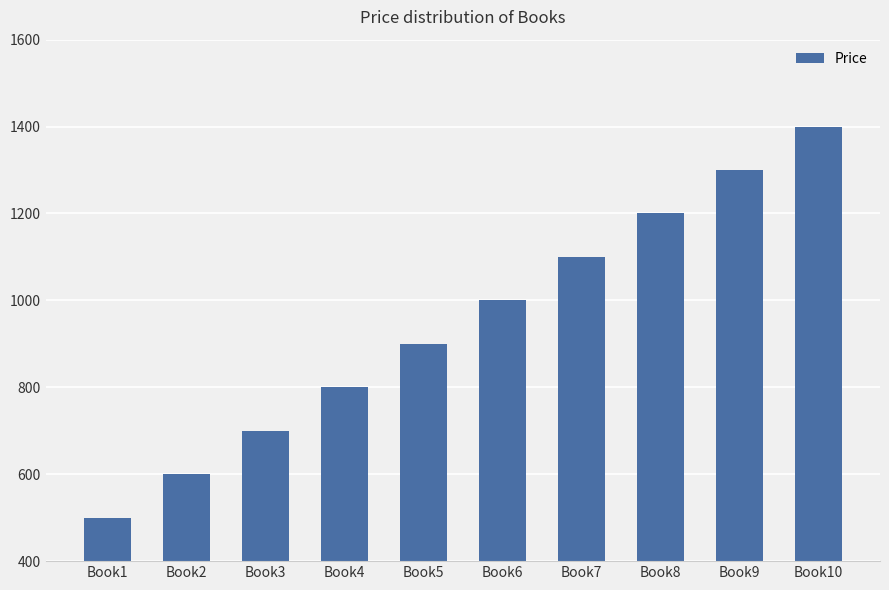

Rank the categories by value from lowest to highest.

Book1, Book2, Book3, Book4, Book5, Book6, Book7, Book8, Book9, Book10